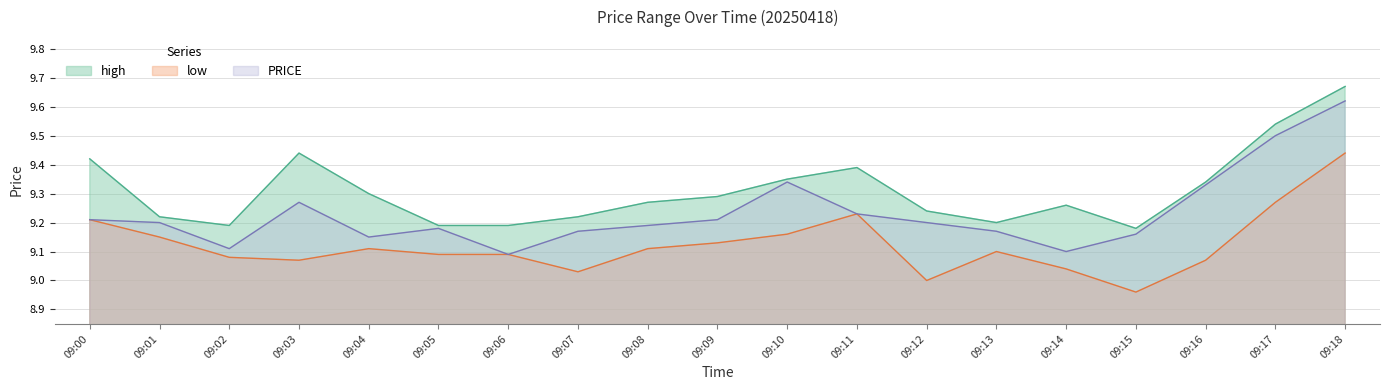

What is the difference between the highest and lowest values at 09:08?

0.2